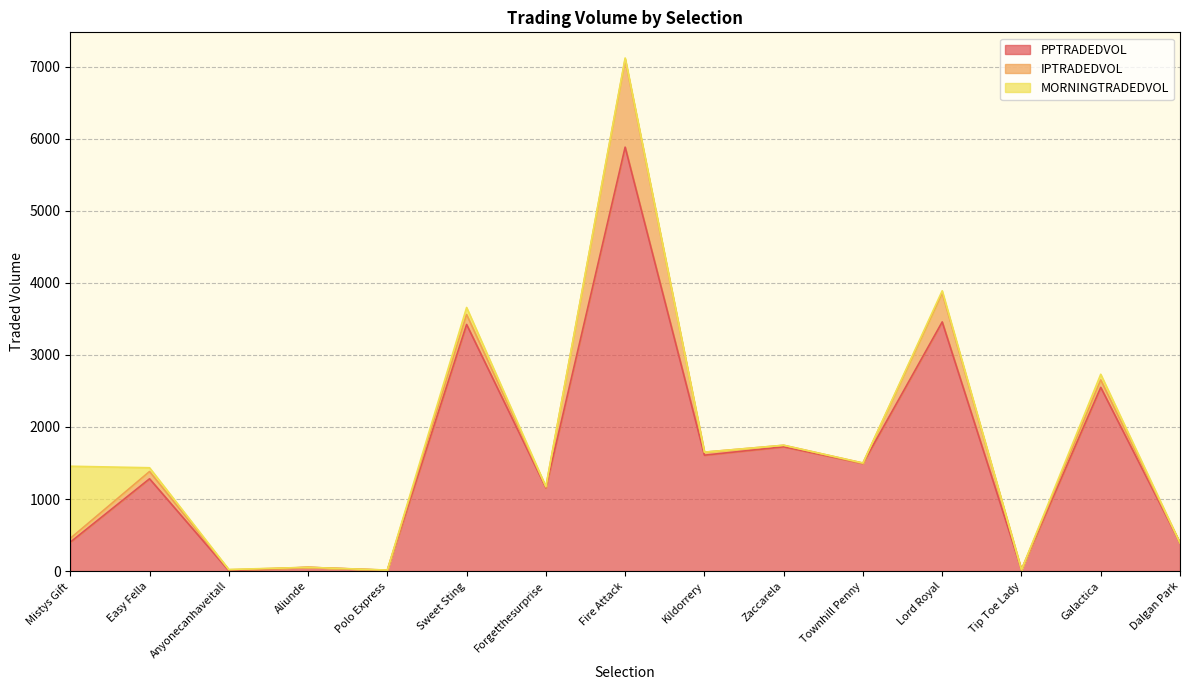

What position from the right is Fire Attack?

8